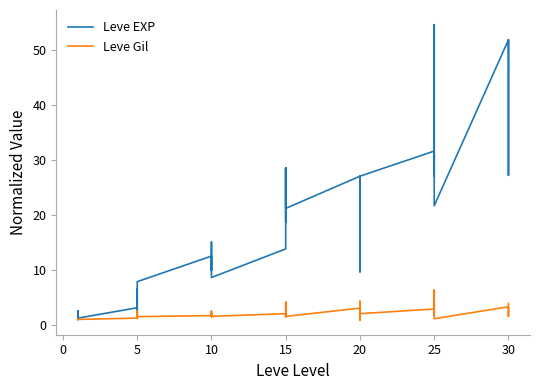

Which series has the largest total across all categories?

Leve EXP